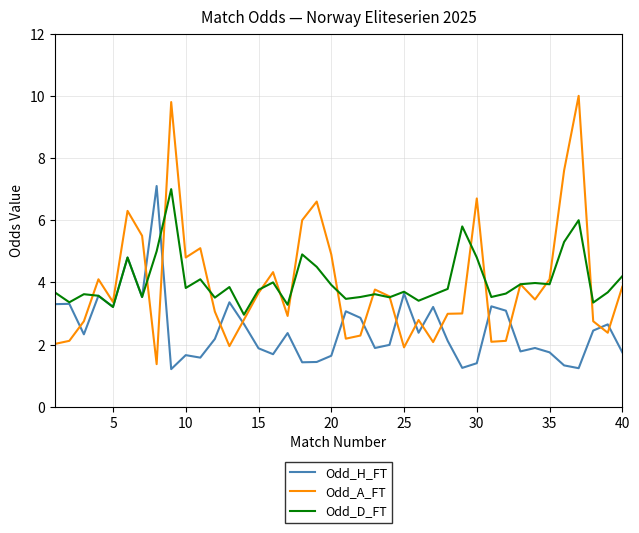

How many categories are shown in the chart?

40